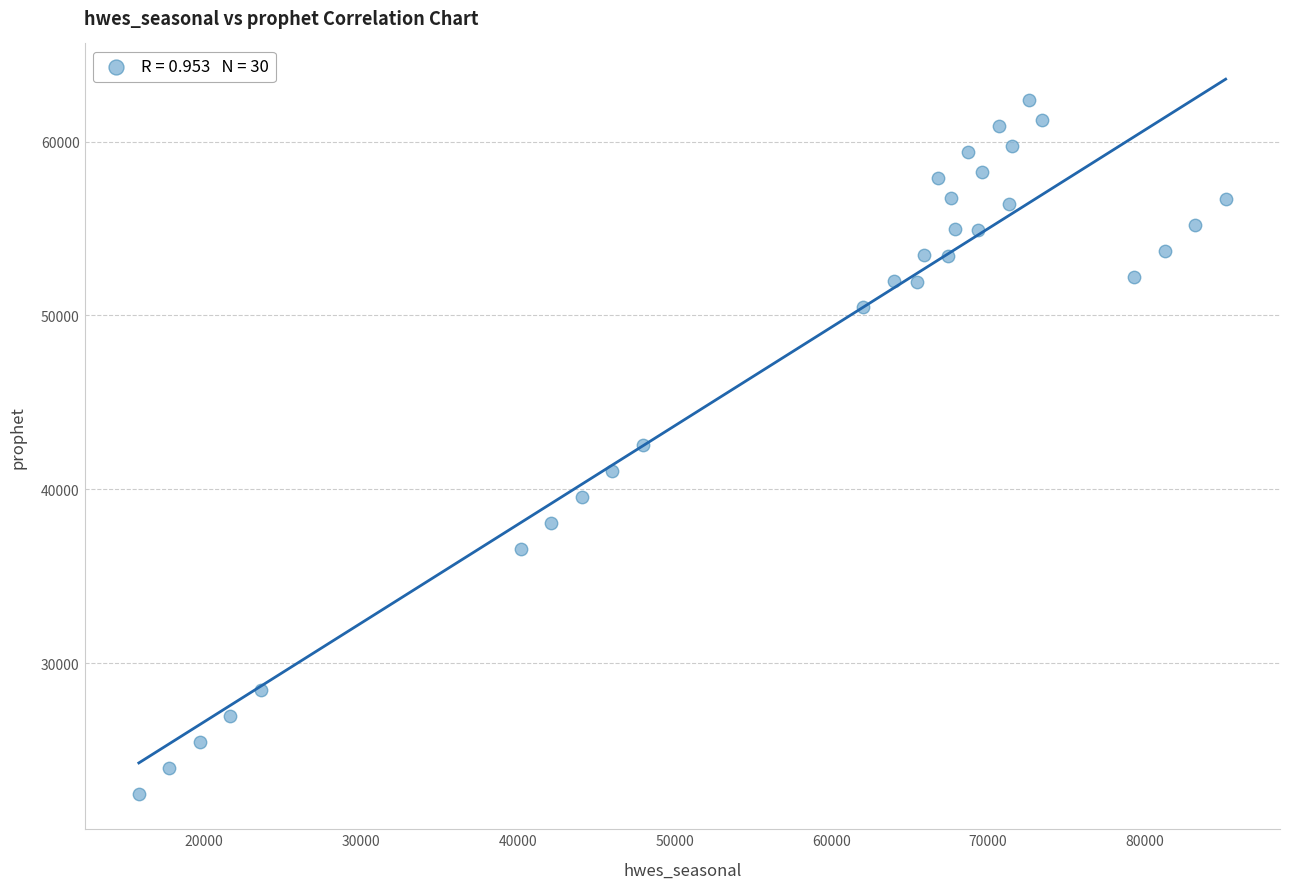

What is the range of Y values (max minus min)?

39894.5